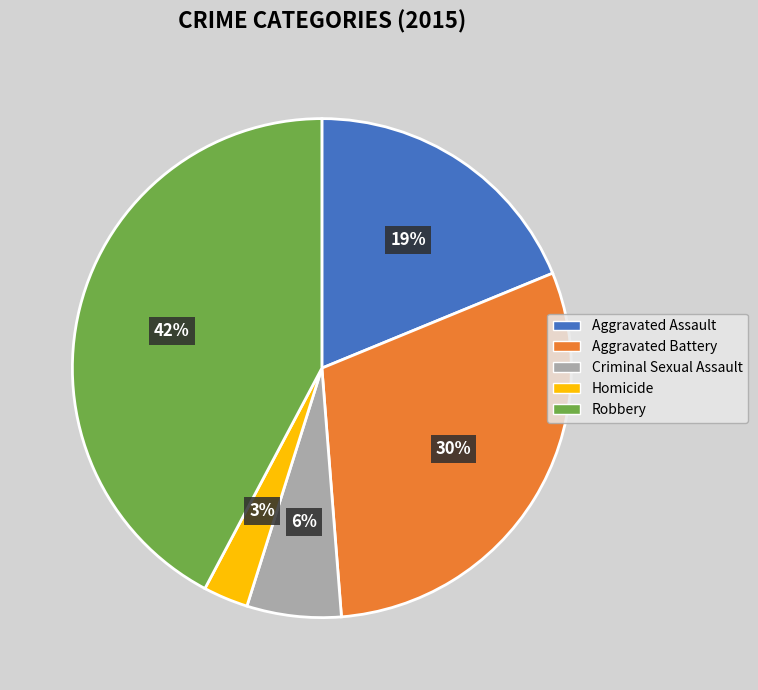

Combined, do Criminal Sexual Assault and Homicide account for over 50%?

No